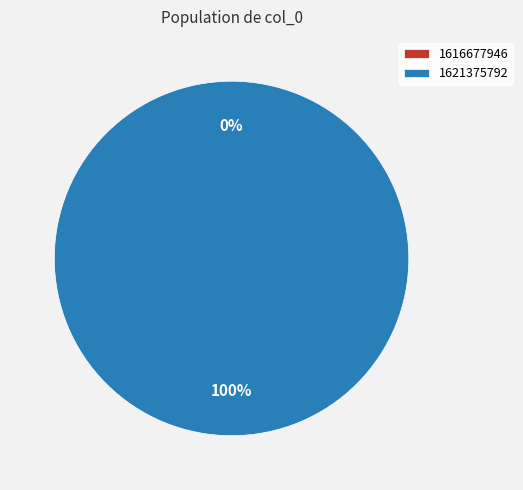

Rank the categories by value from lowest to highest.

1616677946, 1621375792